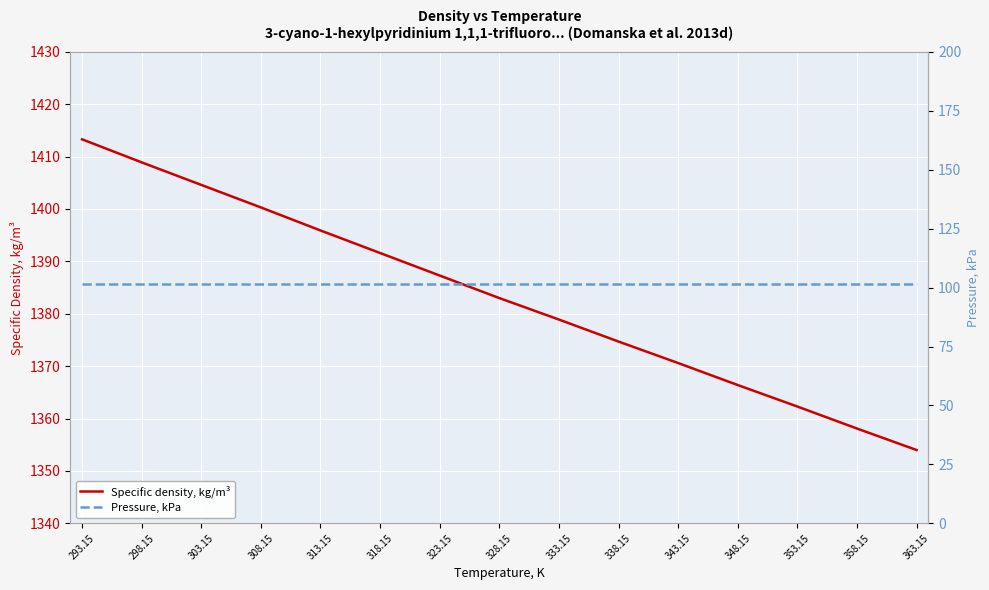

At which label does Specific density, kg/m³ first exceed 1383?

293.15